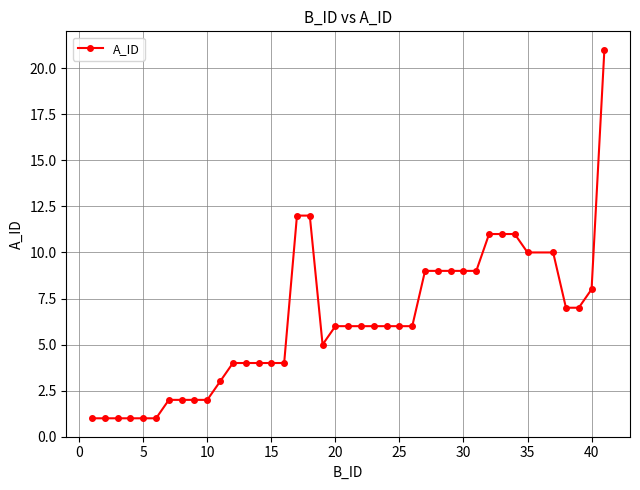

What is the sum of all values?

249